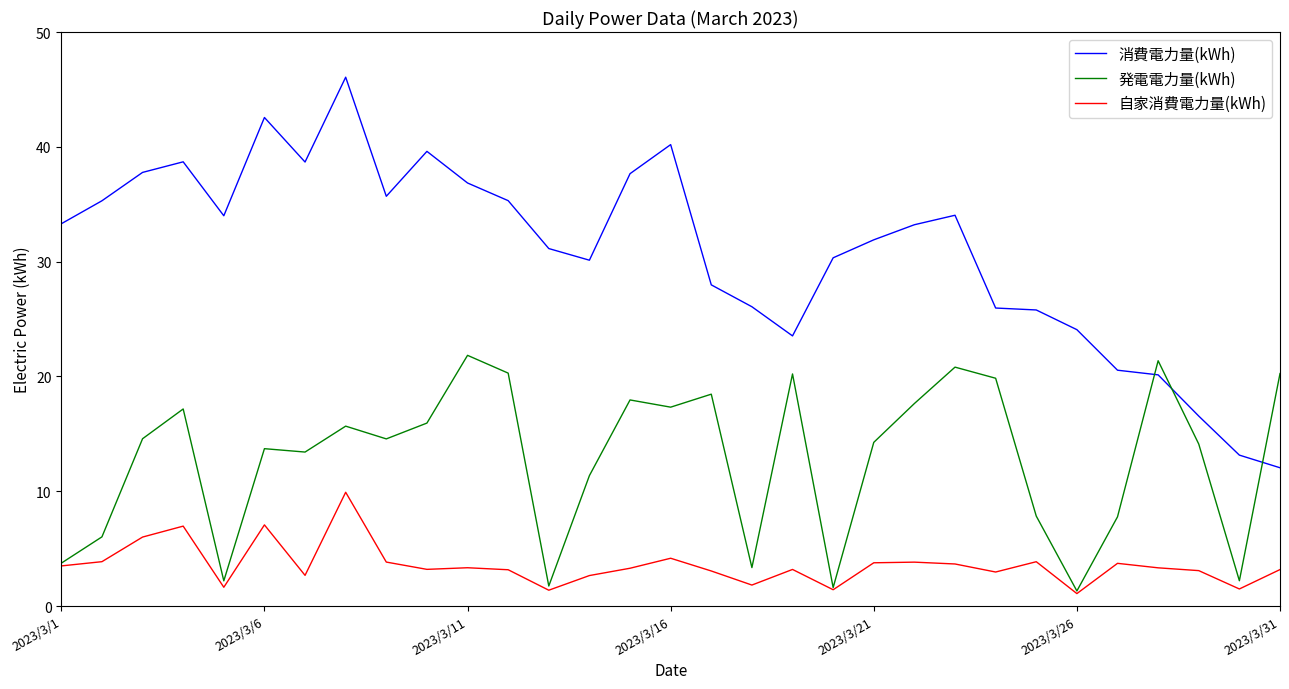

Rank the series by their average value, from highest to lowest.

消費電力量(kWh), 発電電力量(kWh), 自家消費電力量(kWh)